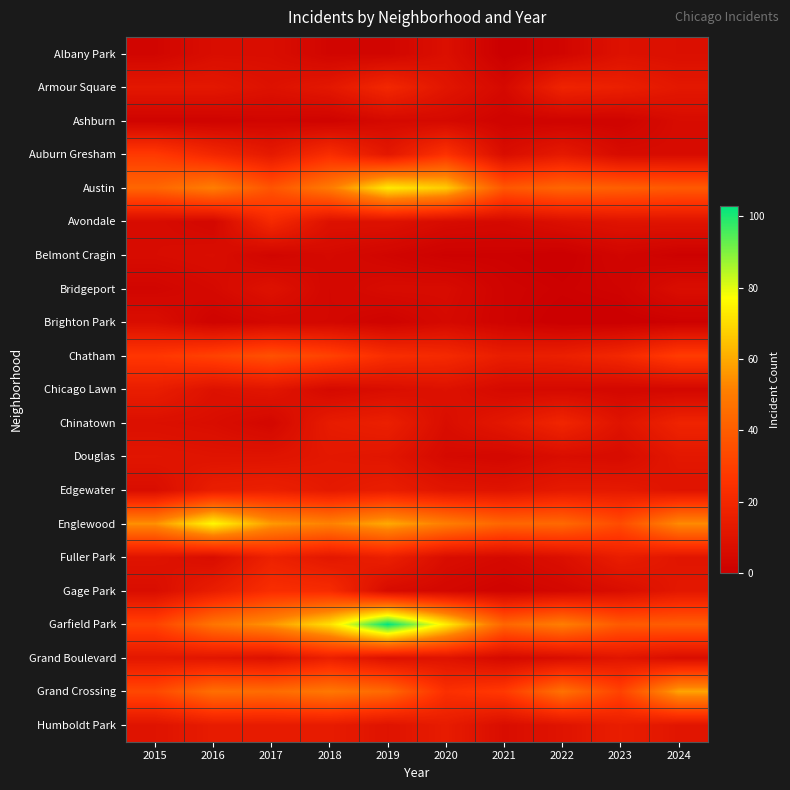

What is the maximum value shown in the chart?

103